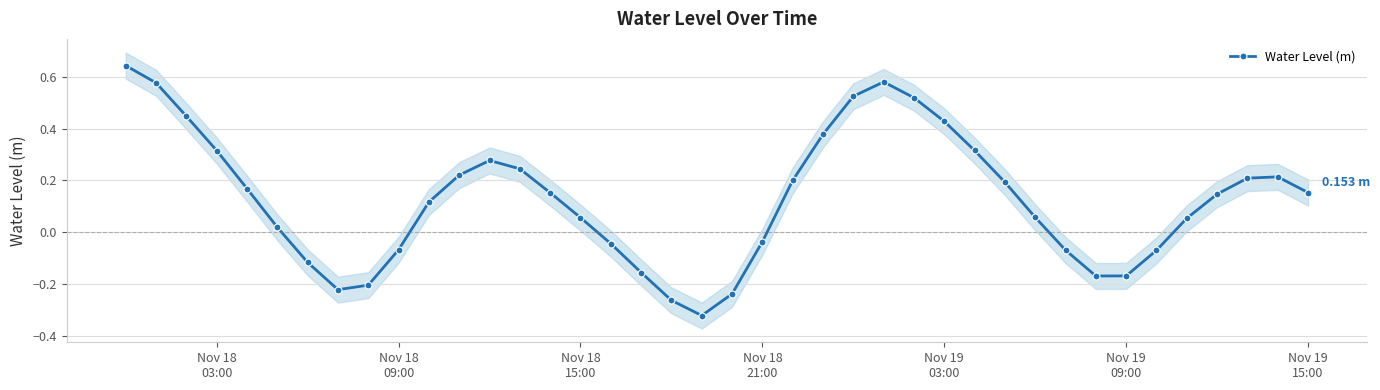

What is the minimum value shown in the chart?

-0.3